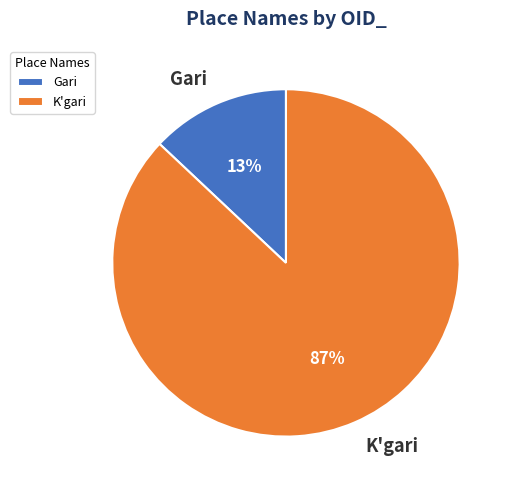

What is the ratio of the value at K'gari to the value at Gari?

6.7